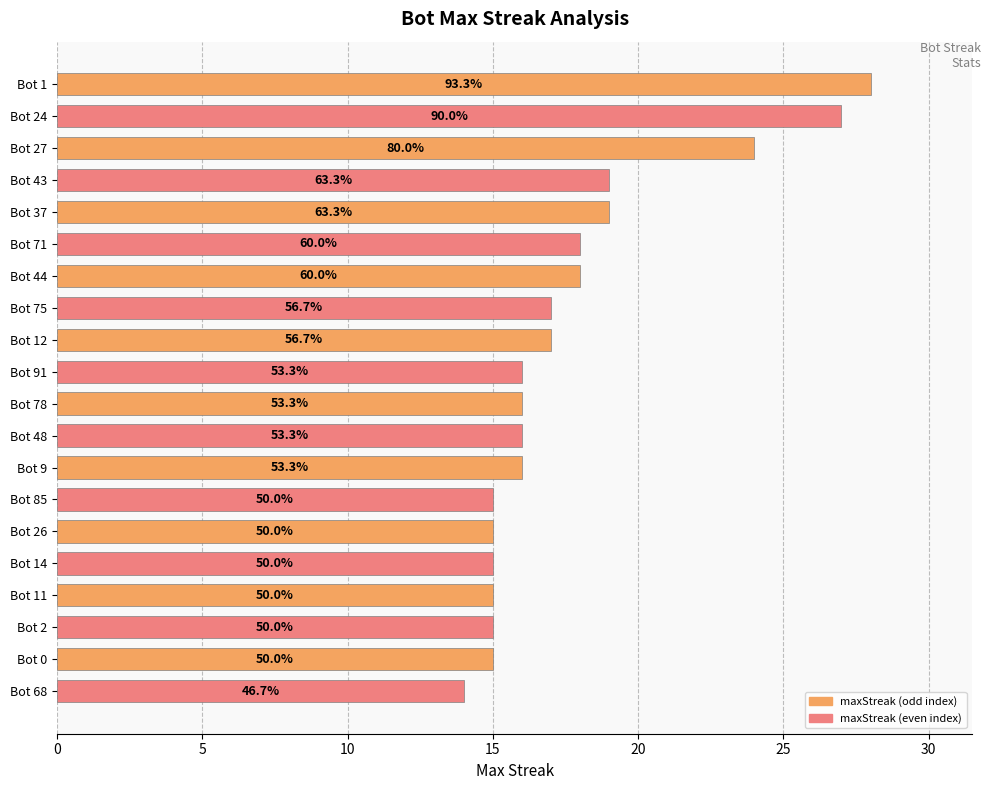

What is the greatest value displayed?

28